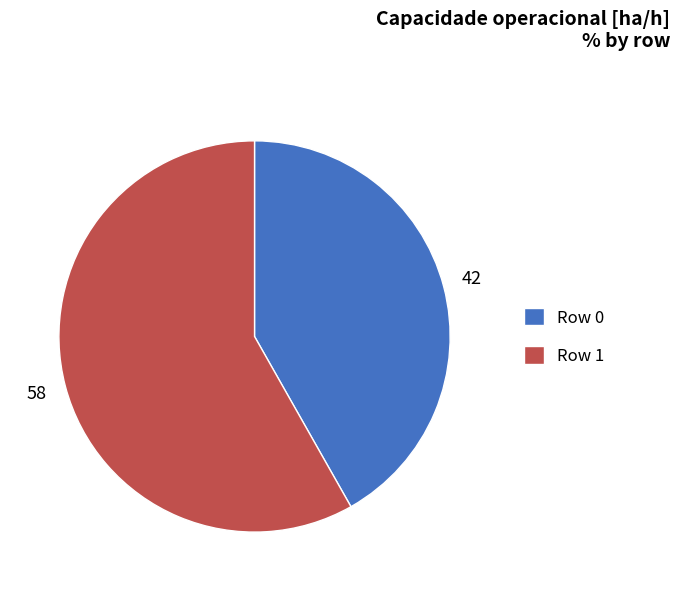

True or false: Row 1 accounts for 72% of the total.

False